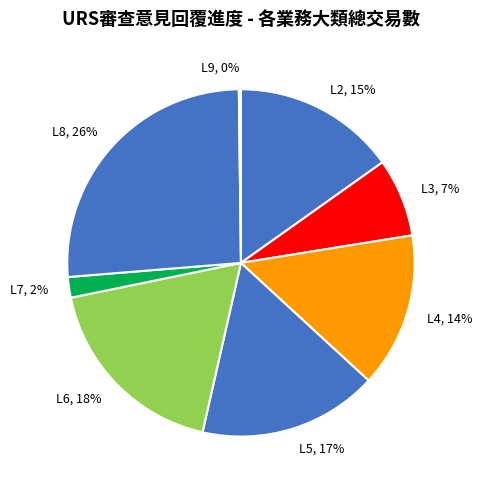

Do L7, 2% and L8, 26% together represent more than half of the pie?

No